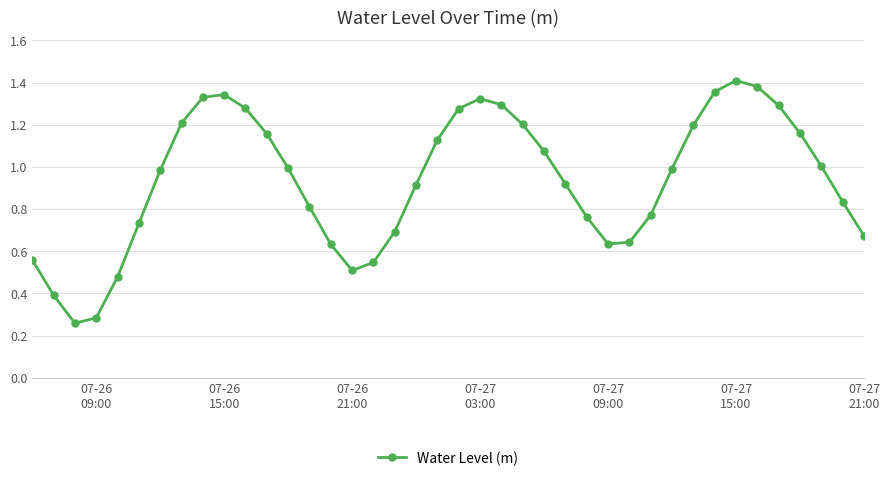

What is the value of the 2nd point from the left?

0.4